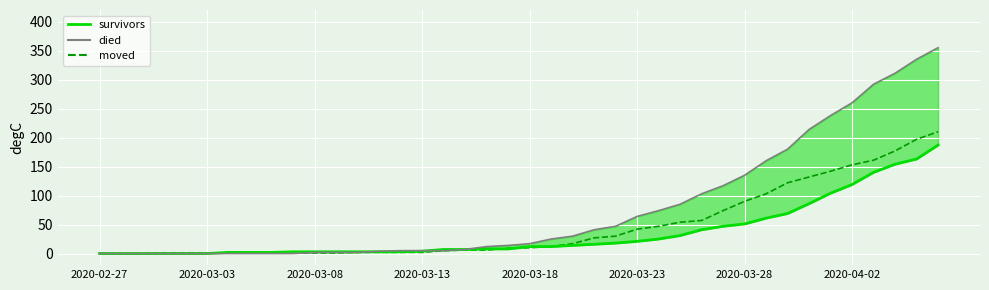

What is the average value of the moved series?

48